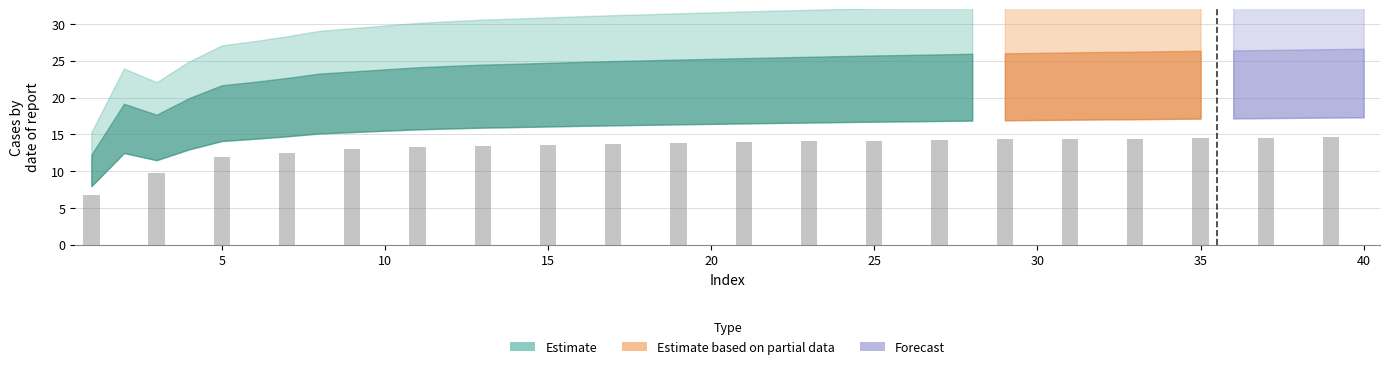

What is the value of the 20th bar from the left?

14.6